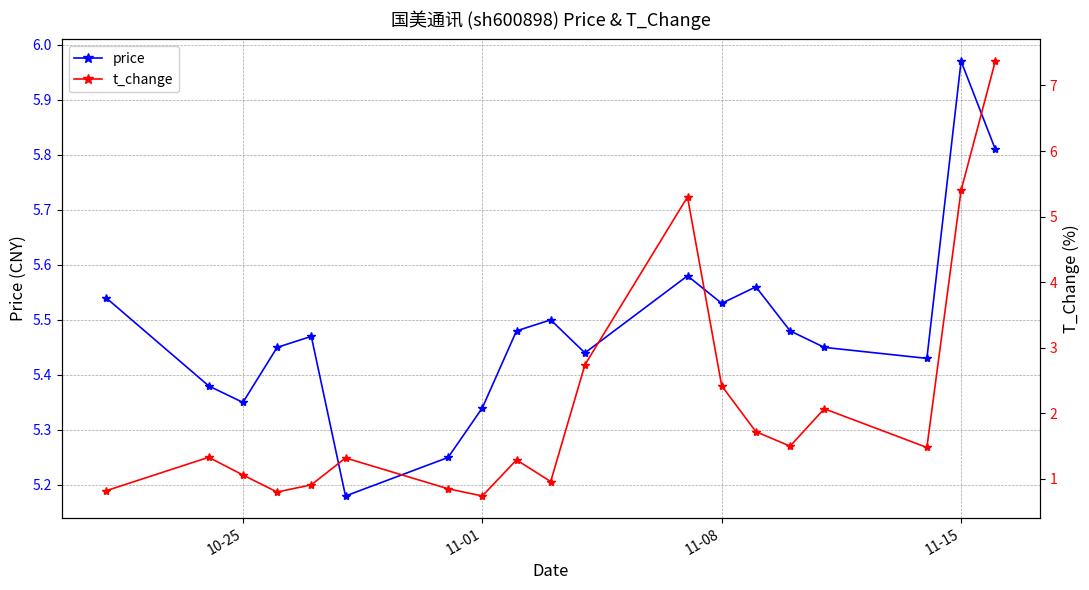

How many interior local valleys does the price series have?

5